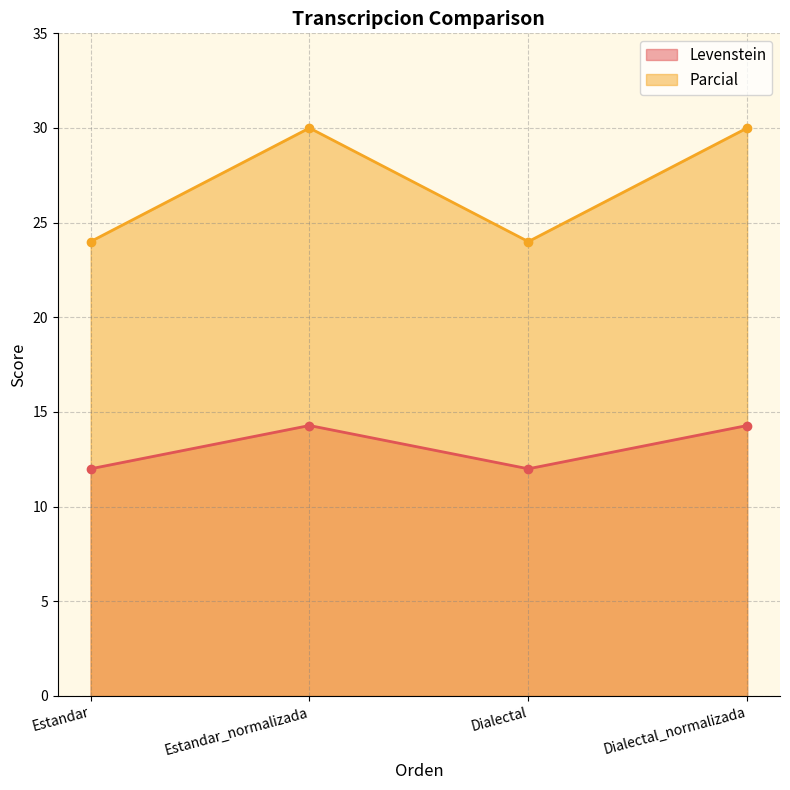

The Levenstein series shows 20.4 at Dialectal. True or false?

False